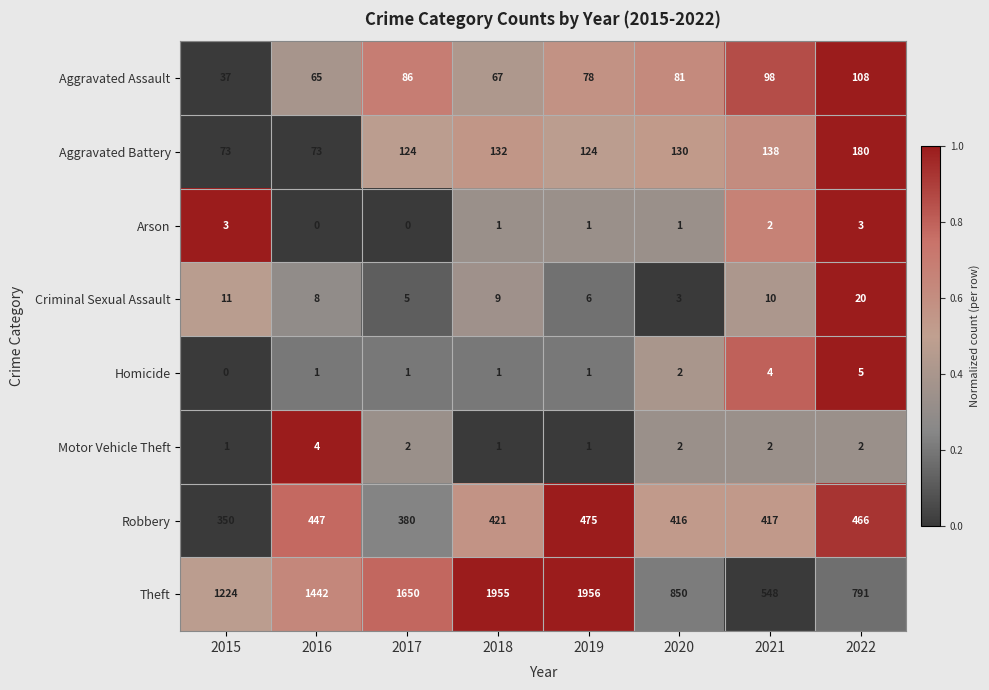

Which category has the lowest value in the Robbery series?

2015